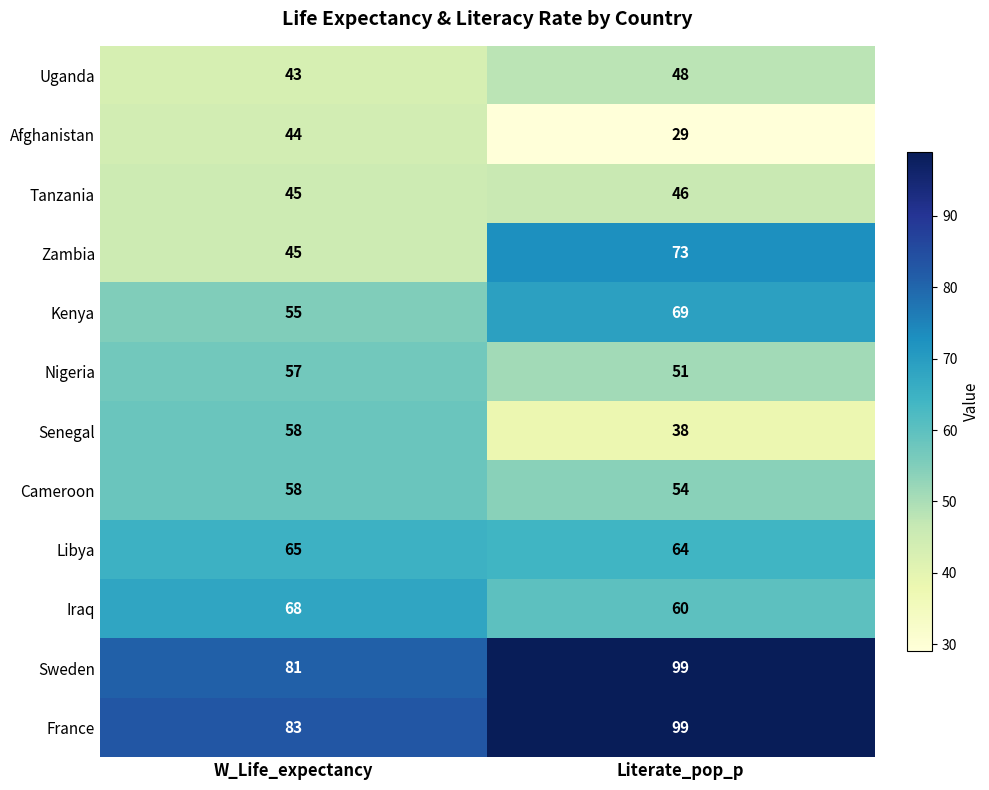

Rank the categories by Kenya value from highest to lowest.

Literate_pop_p, W_Life_expectancy